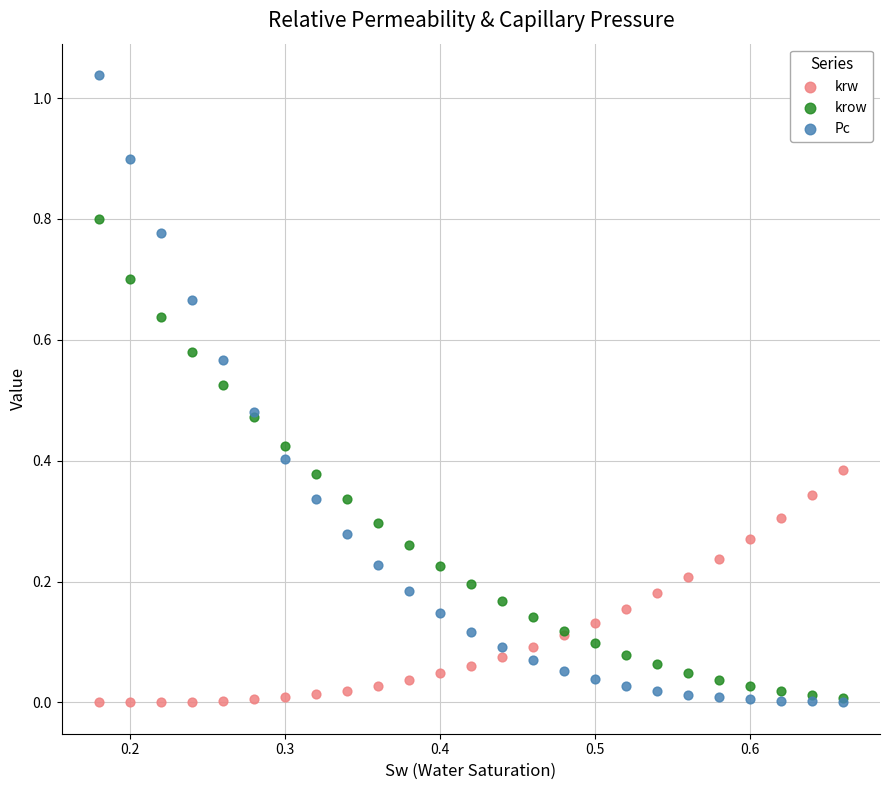

What are all the series names shown in the legend?

krw, krow, Pc